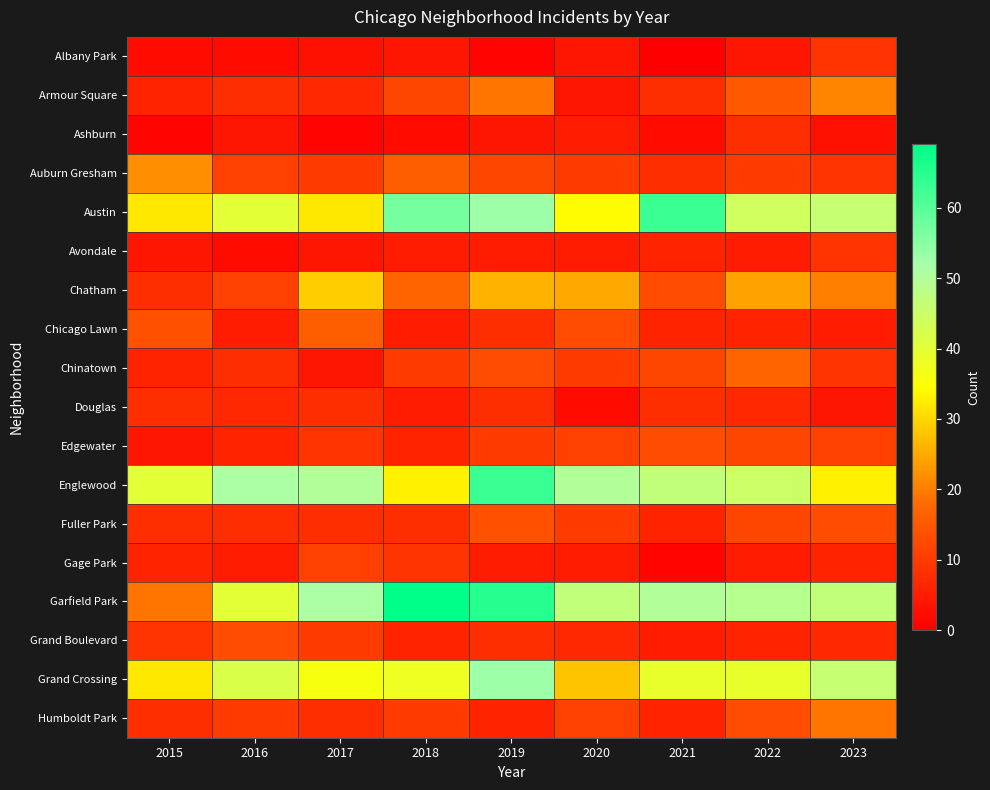

Rank the series at 2020 from lowest to highest value.

Douglas, Albany Park, Armour Square, Ashburn, Avondale, Gage Park, Grand Boulevard, Auburn Gresham, Chinatown, Fuller Park, Edgewater, Humboldt Park, Chicago Lawn, Chatham, Grand Crossing, Austin, Garfield Park, Englewood